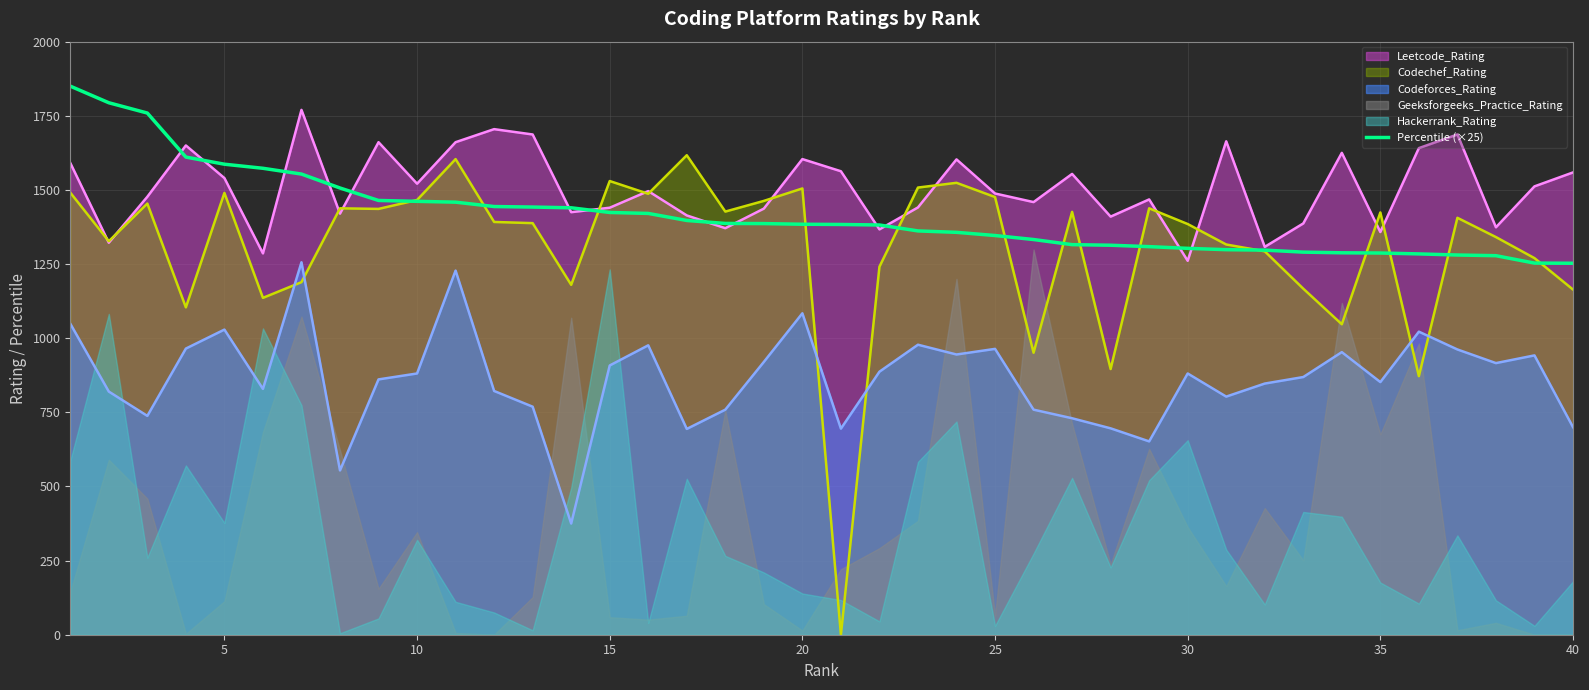

Read the Codeforces_Rating value at 30.

881.0